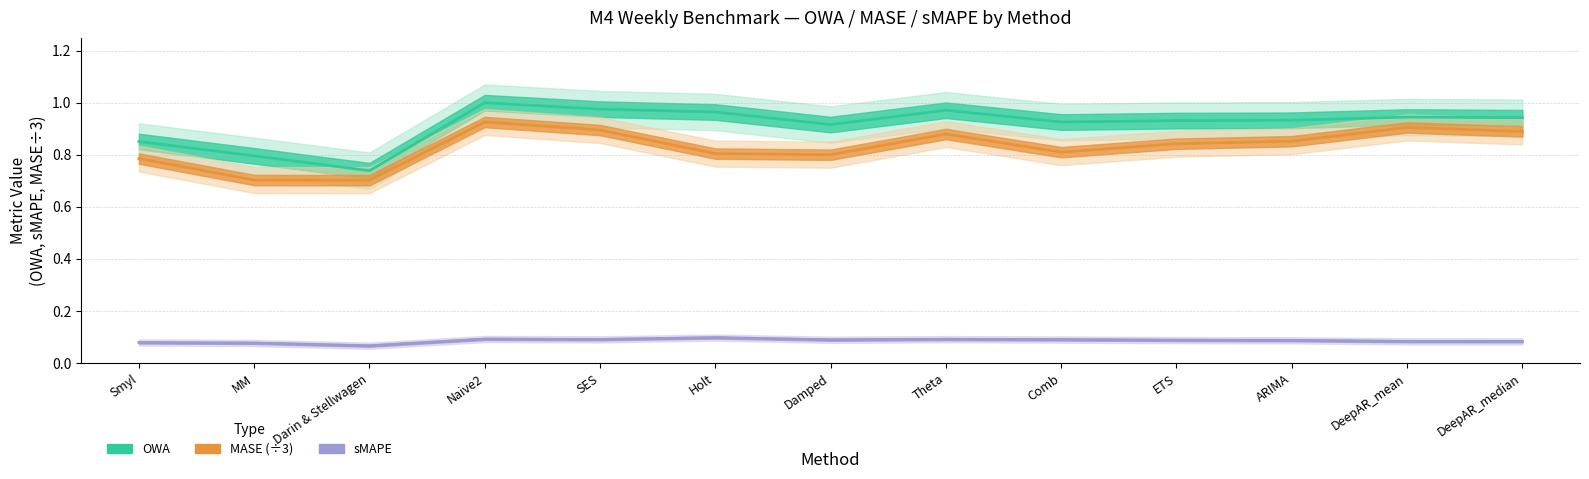

What is the minimum value for sMAPE?

0.1